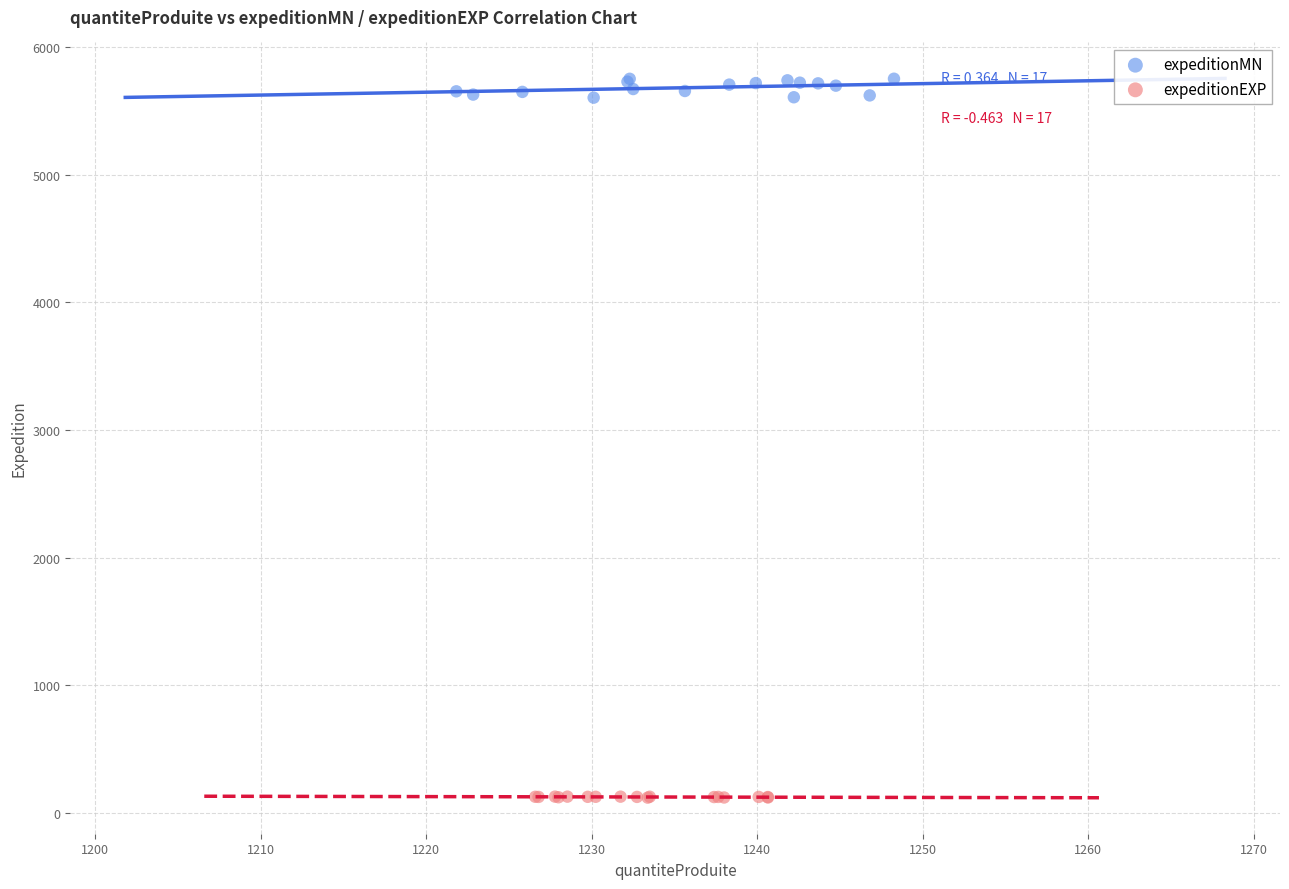

What are all the series names shown in the legend?

expeditionMN, expeditionEXP